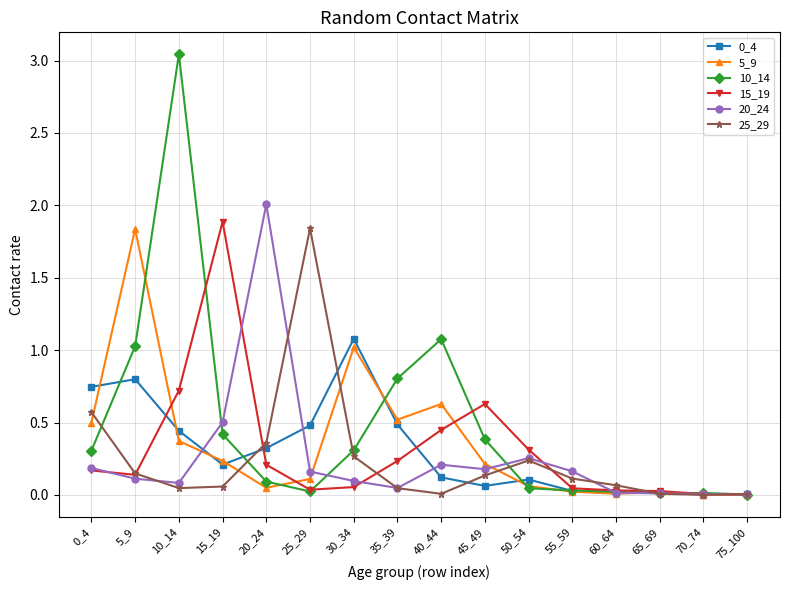

True or false: 5_9 and 25_29 cross at least once.

True